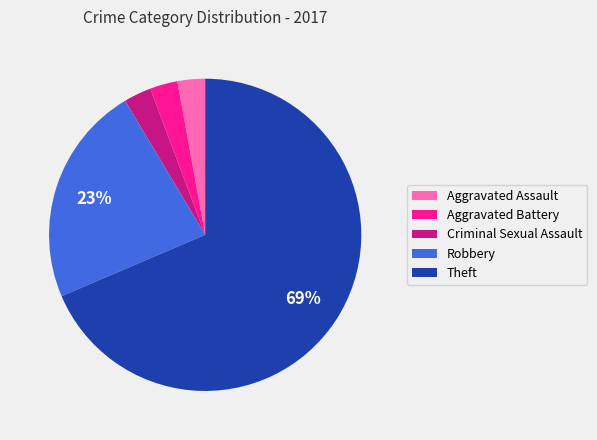

To the nearest percent, what percentage of the pie is Robbery?

23%